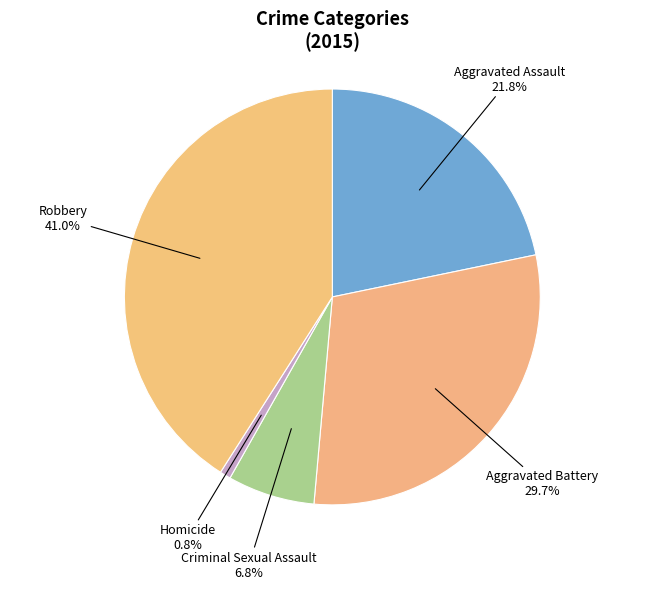

To the nearest percent, what portion does Homicide represent?

1%